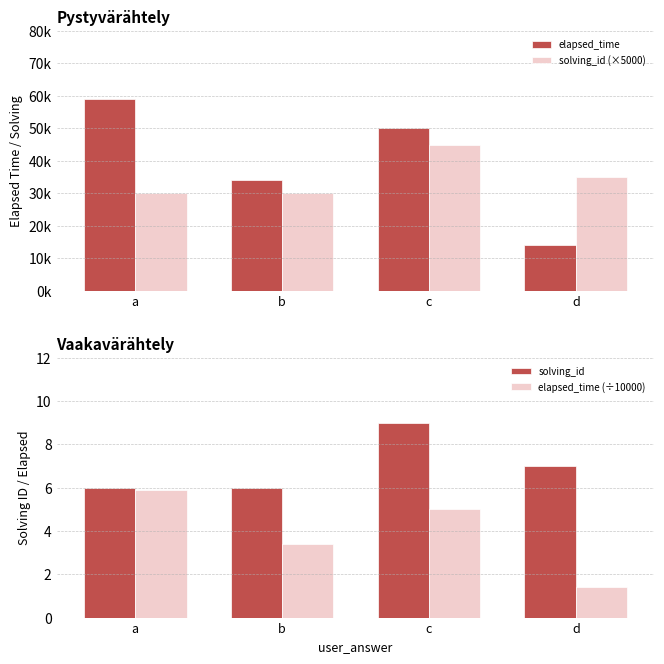

What is the sum of all solving_id (×5000) values?

140000.0